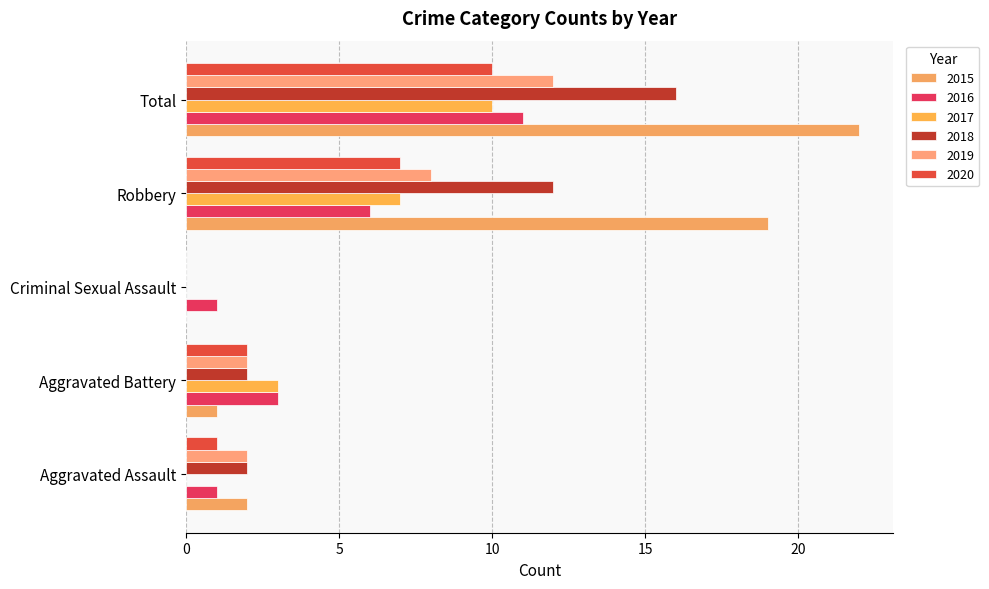

Reading left to right, list all the values displayed in this chart.

2015: Aggravated Assault=2	Aggravated Battery=1	Criminal Sexual Assault=0	Robbery=19	Total=22
2016: Aggravated Assault=1	Aggravated Battery=3	Criminal Sexual Assault=1	Robbery=6	Total=11
2017: Aggravated Assault=0	Aggravated Battery=3	Criminal Sexual Assault=0	Robbery=7	Total=10
2018: Aggravated Assault=2	Aggravated Battery=2	Criminal Sexual Assault=0	Robbery=12	Total=16
2019: Aggravated Assault=2	Aggravated Battery=2	Criminal Sexual Assault=0	Robbery=8	Total=12
2020: Aggravated Assault=1	Aggravated Battery=2	Criminal Sexual Assault=0	Robbery=7	Total=10